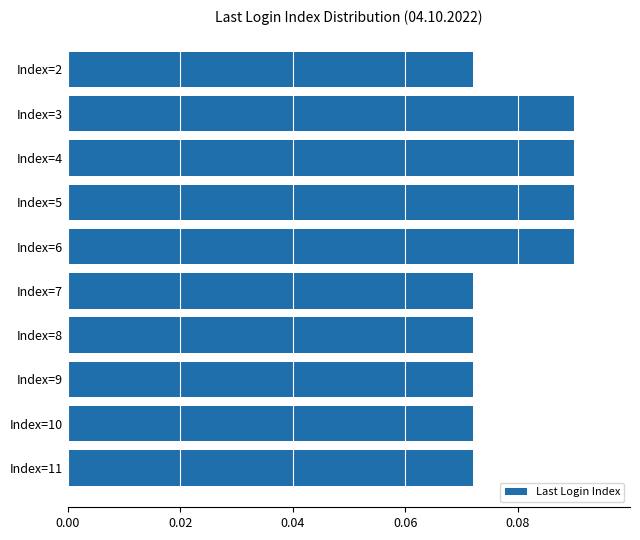

Count the values in the range 0 to 1.

10